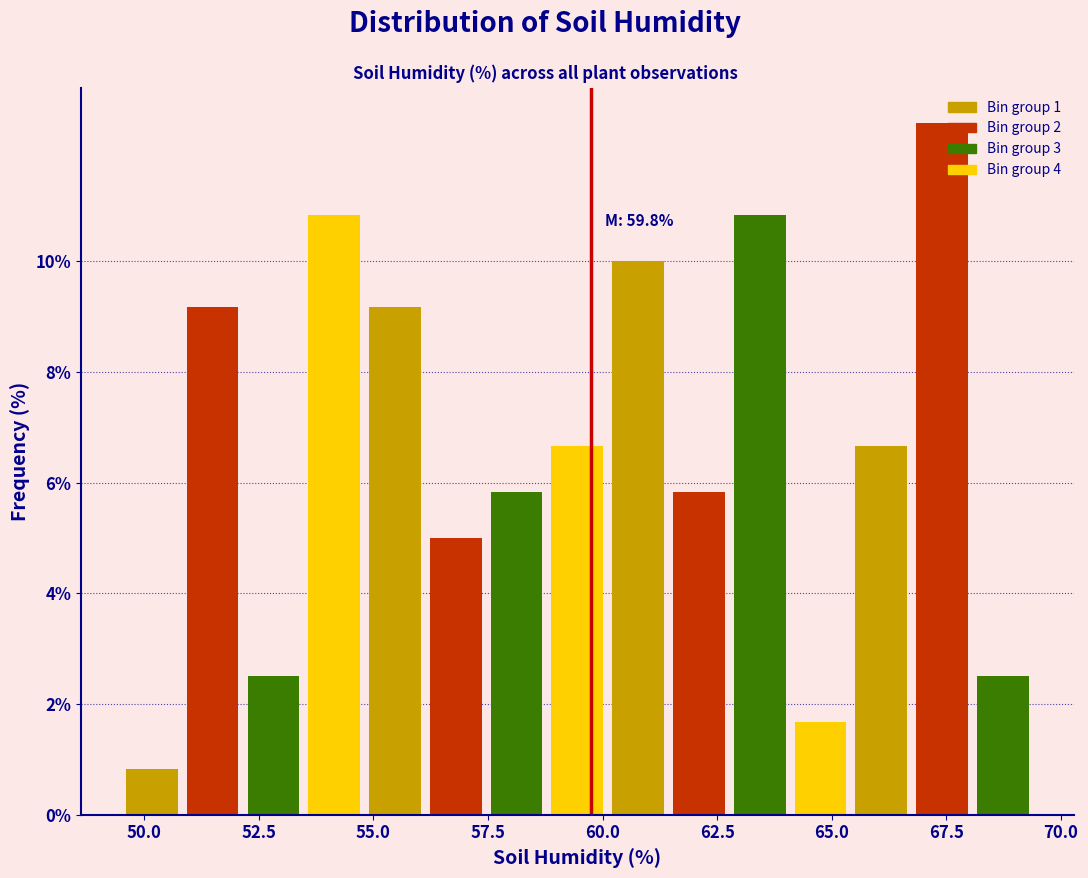

Around what value on the x-axis is the tallest bar? Give the approximate position of its centre, as read against the axis.

67.5